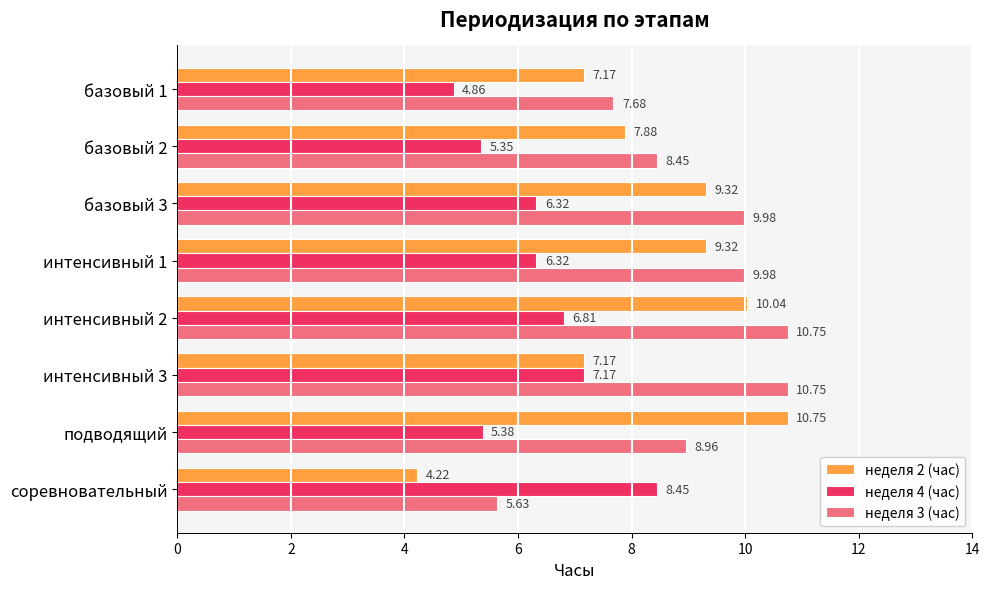

Which category has the lowest value in the неделя 2 (час) series?

соревновательный